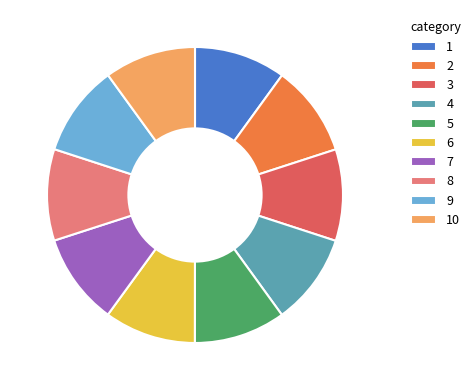

Is it true that 2 is 10% of the pie?

True